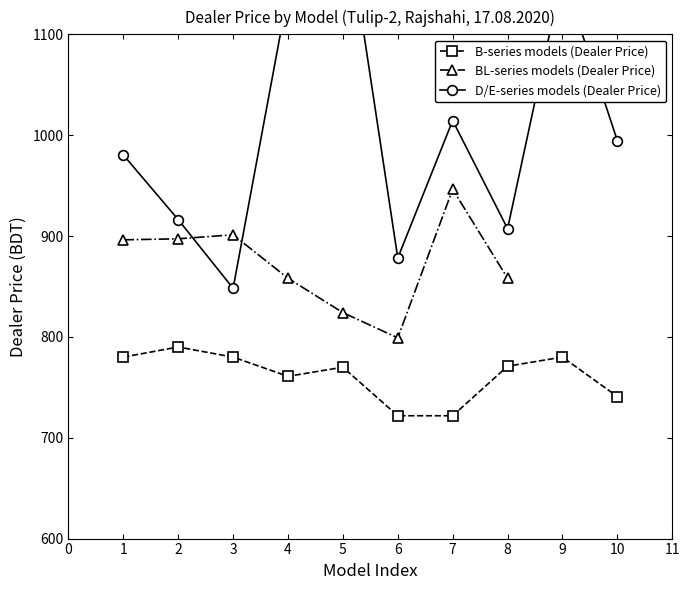

What is the sum of all D/E-series models (Dealer Price) values?

10078.1